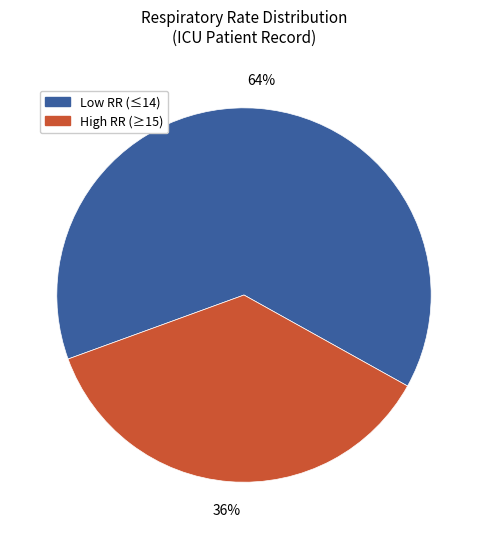

To the nearest percent, what is the average slice percentage?

50%